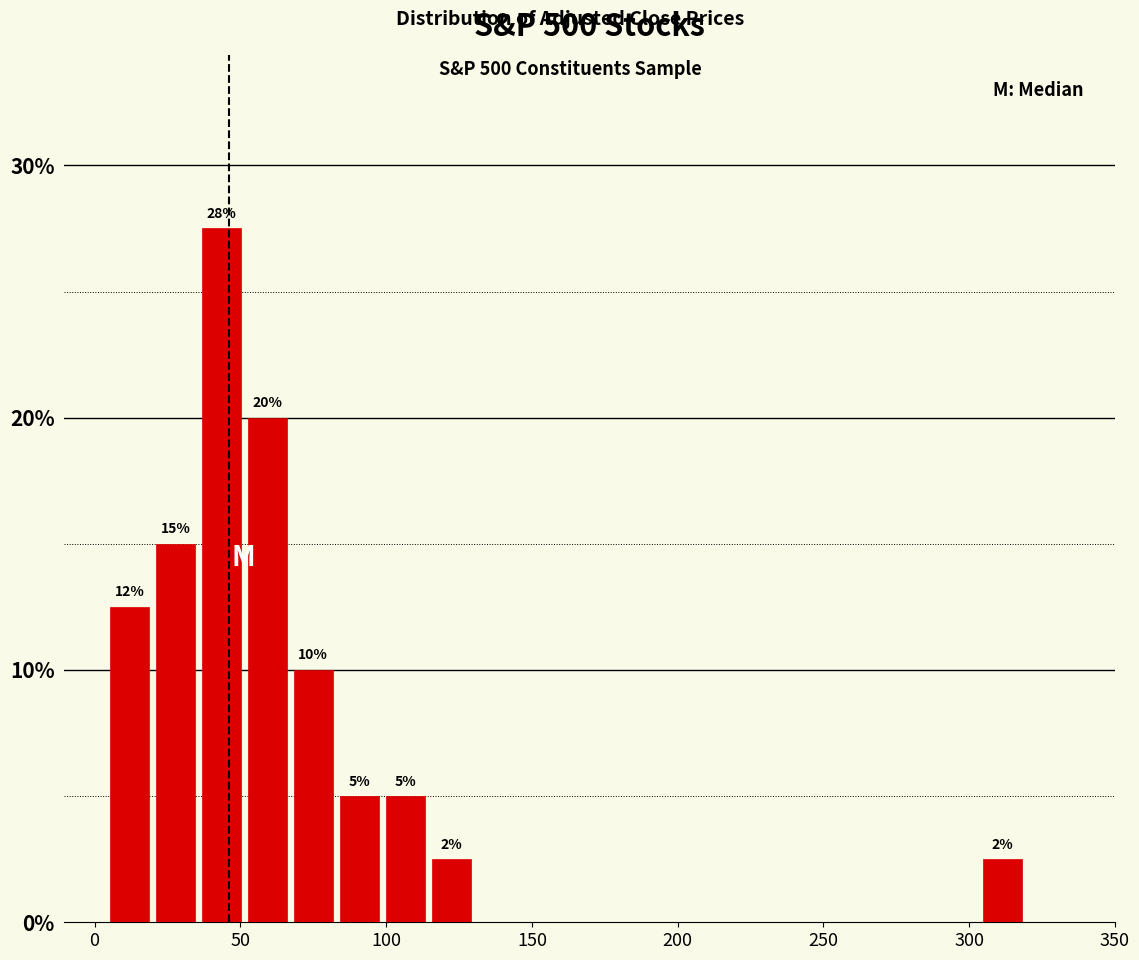

Read against the x-axis, roughly where is the centre of the tallest bar?

45